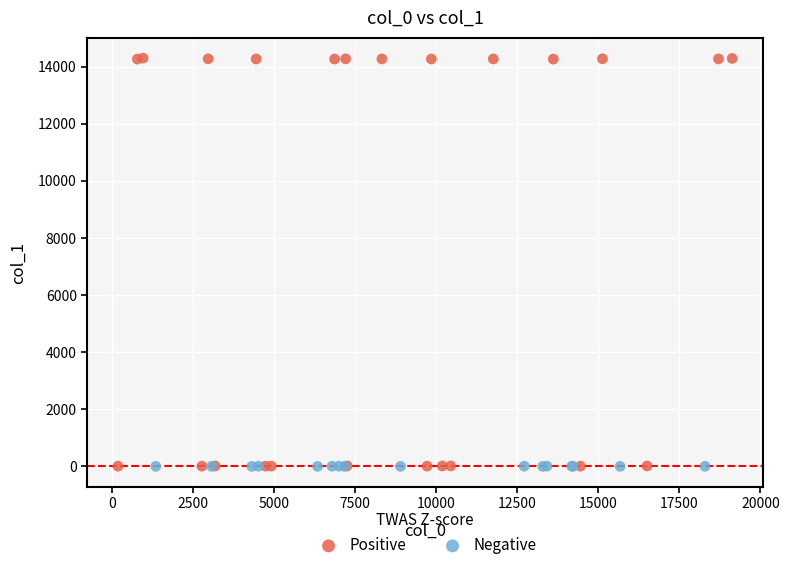

Which series has the largest Y range (max minus min)?

Positive